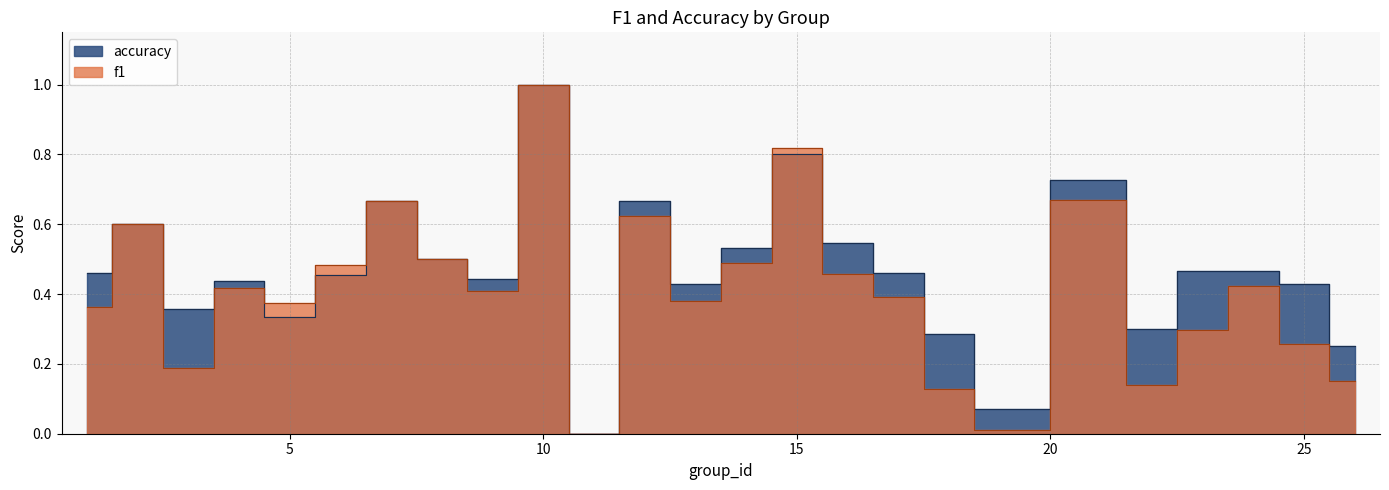

What is the average value of the accuracy series?

0.5